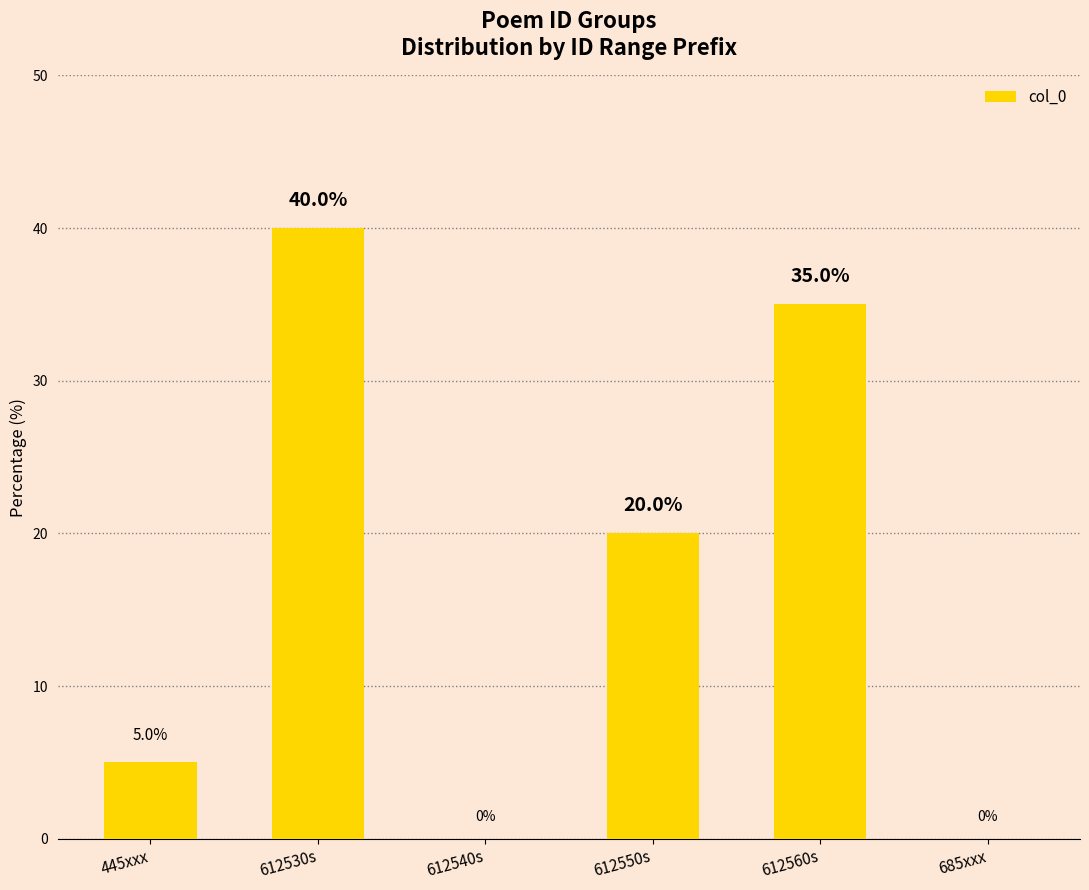

Count the values in the range 0 to 35.

5